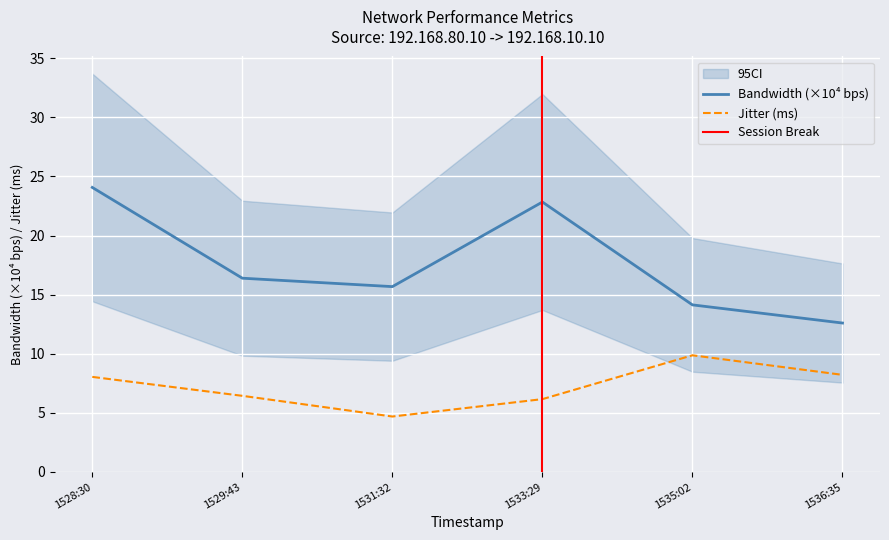

List the series in order of their overall mean, lowest first.

Jitter (ms), Bandwidth (bps)